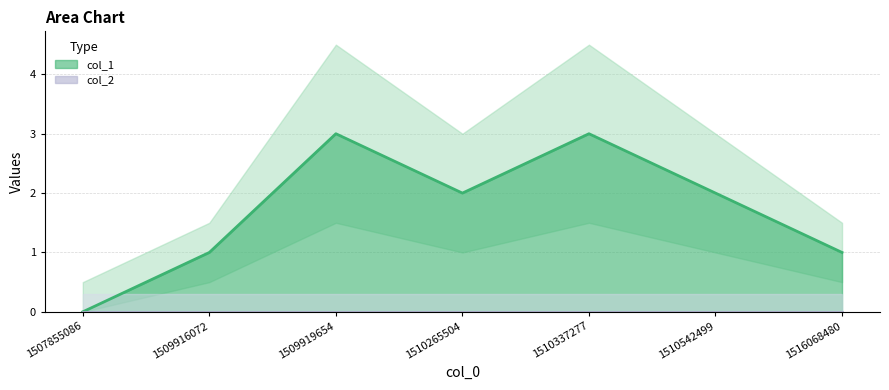

Where does the data first go above 2?

1509919654